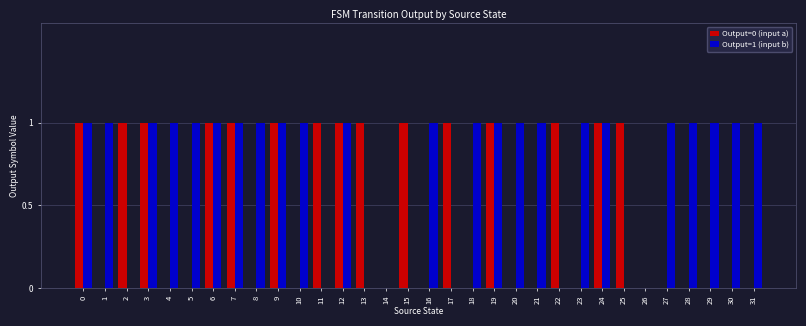

Between 14 and 22, which series saw the biggest shift?

Output=0 (input a)